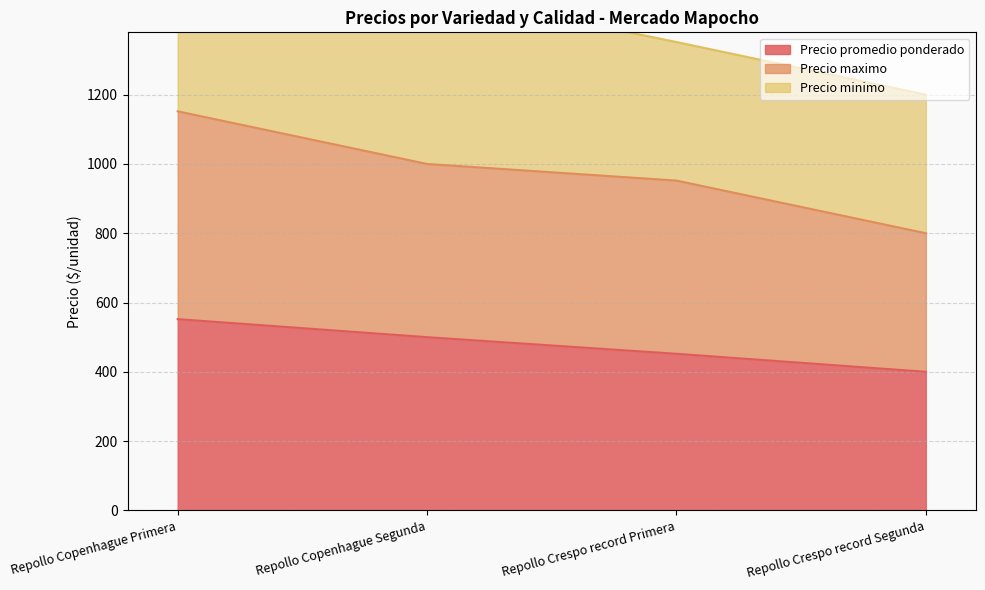

What is the maximum value shown in the chart?

1152